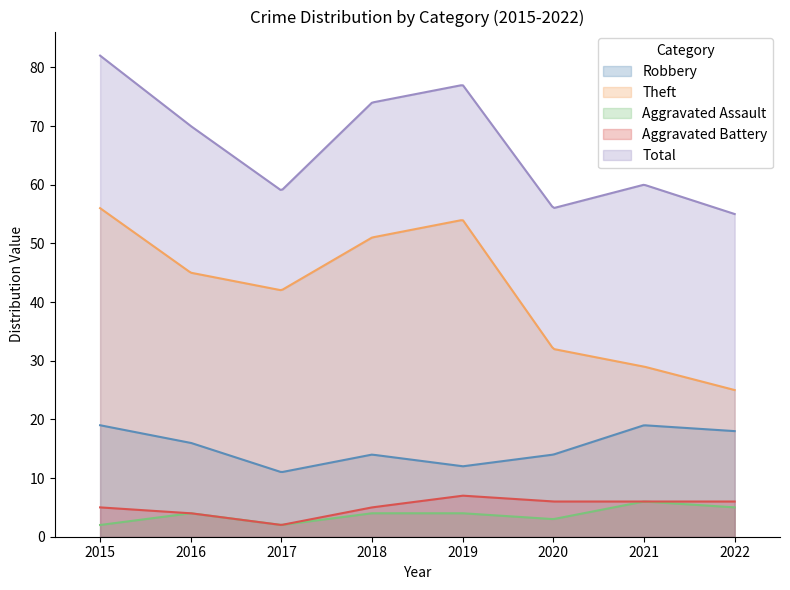

How many categories are shown in the chart?

300